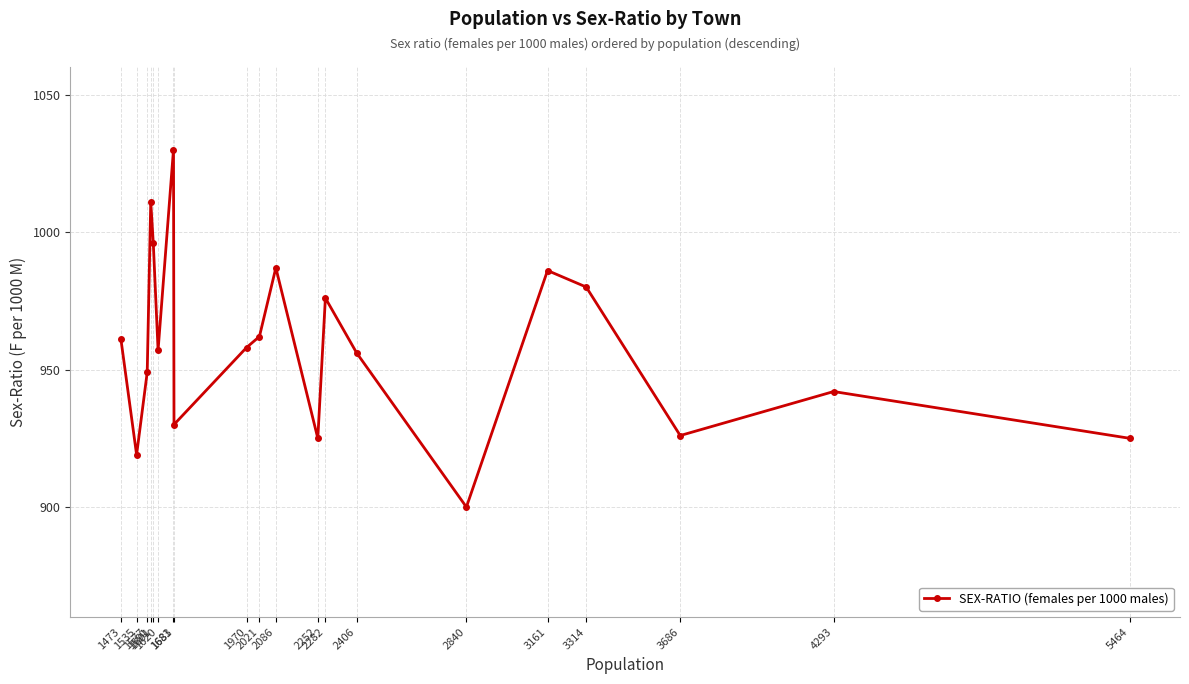

At which label does the data first exceed 958?

1473